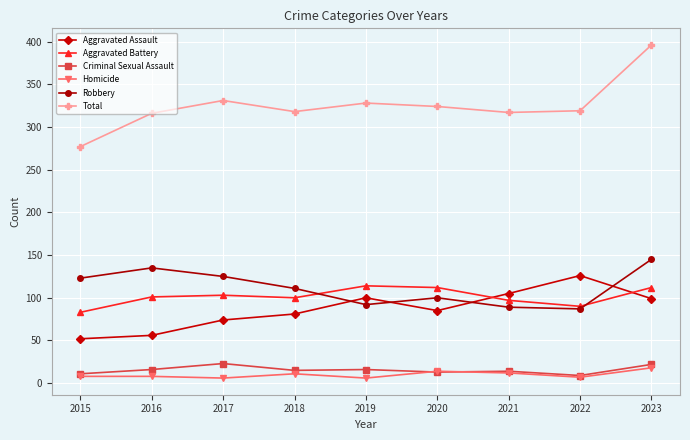

How many categories are shown in the chart?

9